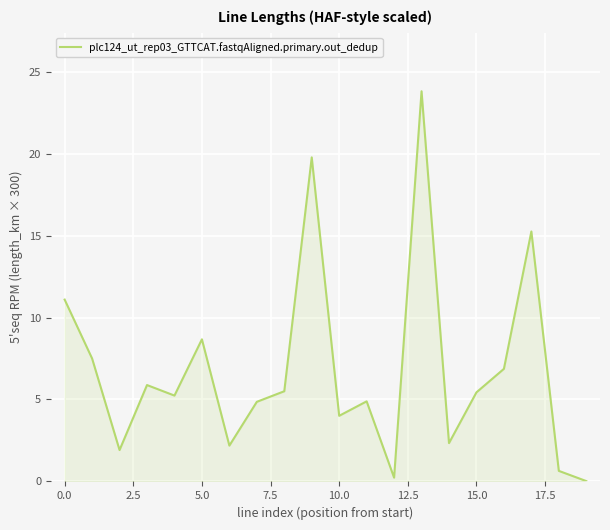

How many interior local peaks (higher than both neighbors) does the data have?

6